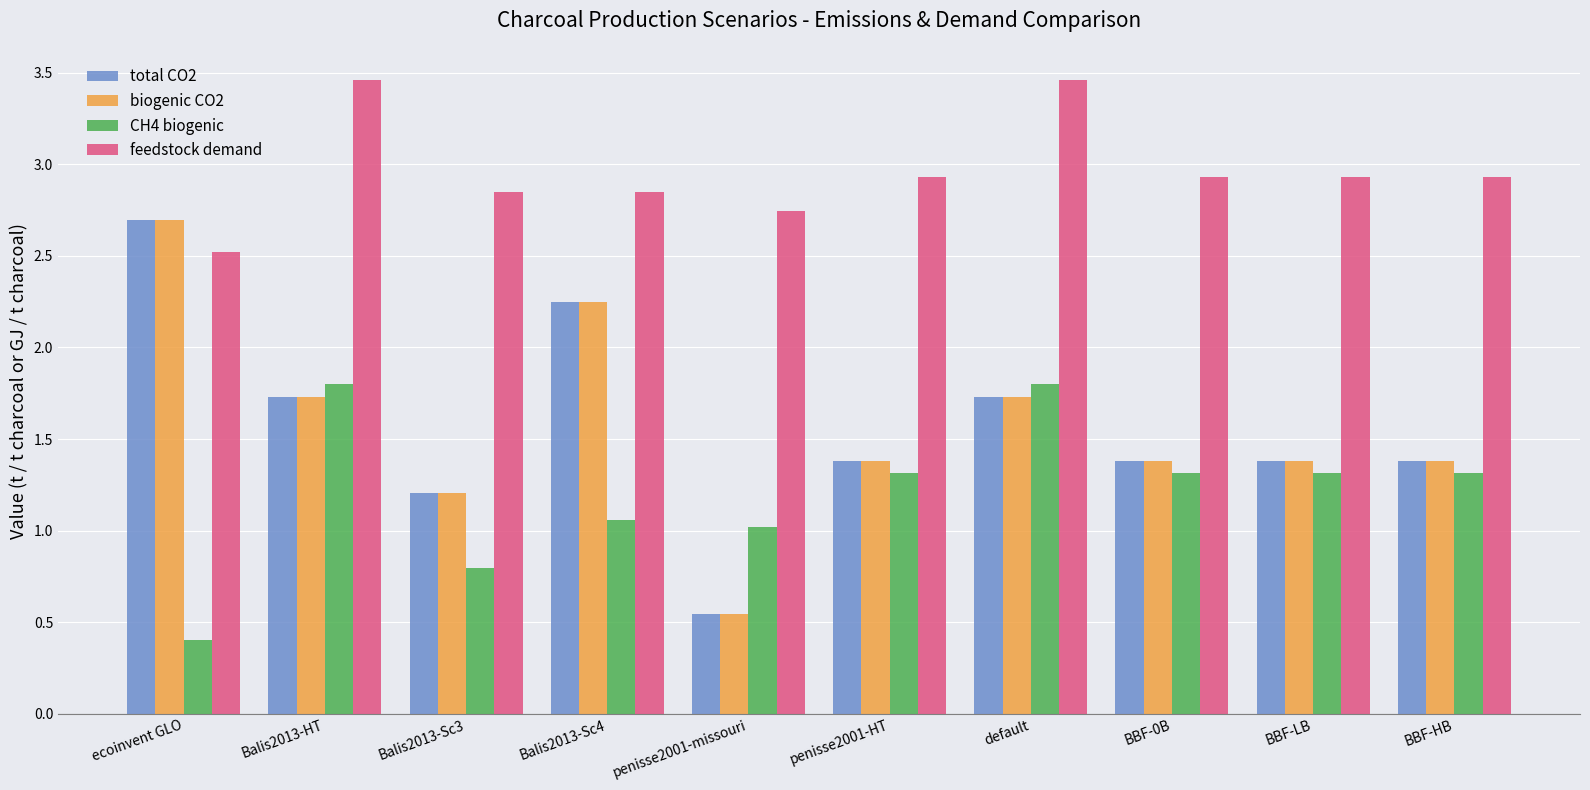

How many bars are there in each group?

4